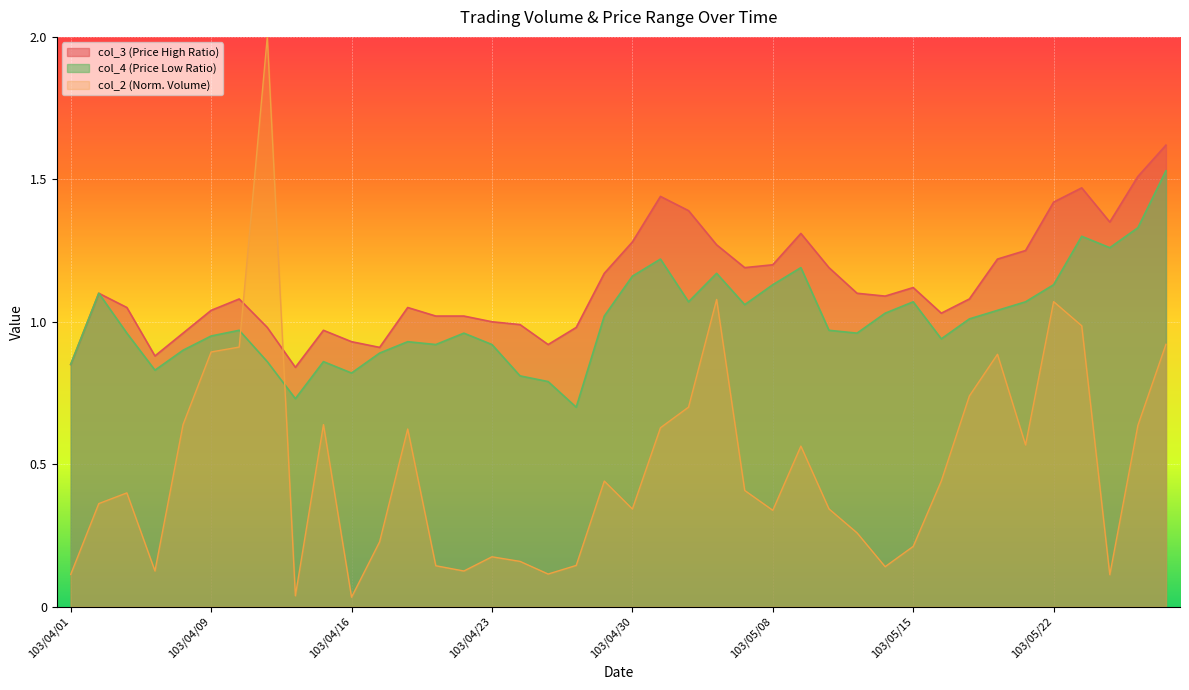

In col_3, how many points are higher than both neighbors (excluding endpoints)?

8